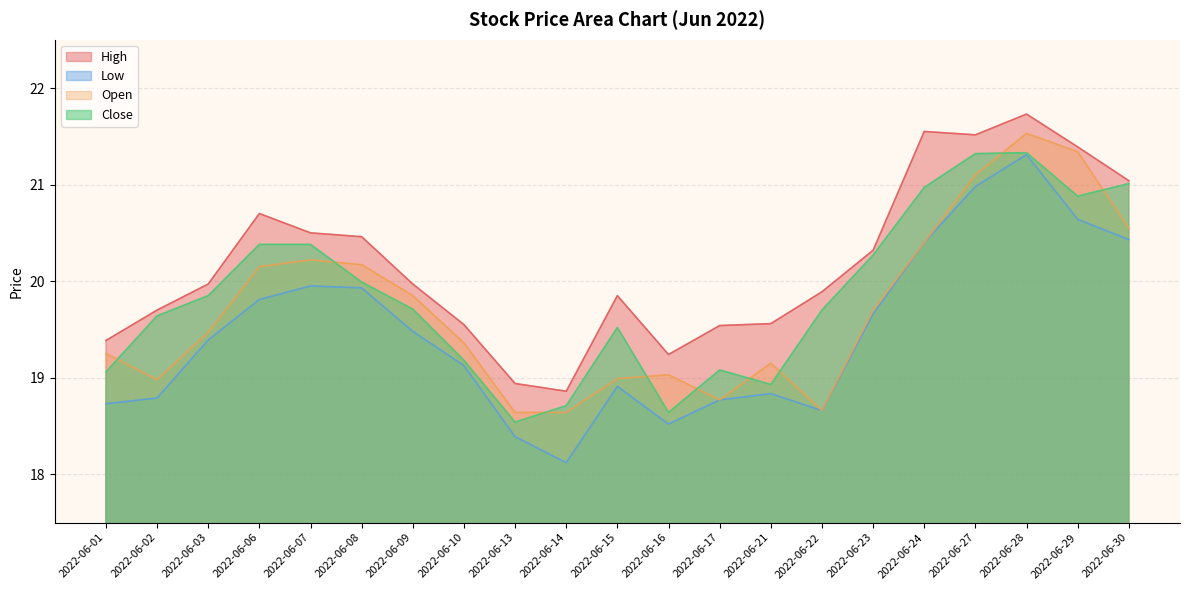

Reading left to right, what are all the values shown in this chart?

High: 2022-06-01=19.4	2022-06-02=19.7	2022-06-03=20.0	2022-06-06=20.7	2022-06-07=20.5	2022-06-08=20.5	2022-06-09=20.0	2022-06-10=19.6	2022-06-13=18.9	2022-06-14=18.9	2022-06-15=19.9	2022-06-16=19.2	2022-06-17=19.5	2022-06-21=19.6	2022-06-22=19.9	2022-06-23=20.3	2022-06-24=21.6	2022-06-27=21.5	2022-06-28=21.7	2022-06-29=21.4	2022-06-30=21.0
Low: 2022-06-01=18.7	2022-06-02=18.8	2022-06-03=19.4	2022-06-06=19.8	2022-06-07=19.9	2022-06-08=19.9	2022-06-09=19.5	2022-06-10=19.1	2022-06-13=18.4	2022-06-14=18.1	2022-06-15=18.9	2022-06-16=18.5	2022-06-17=18.8	2022-06-21=18.8	2022-06-22=18.7	2022-06-23=19.7	2022-06-24=20.4	2022-06-27=21.0	2022-06-28=21.3	2022-06-29=20.6	2022-06-30=20.4
Open: 2022-06-01=19.2	2022-06-02=19.0	2022-06-03=19.5	2022-06-06=20.1	2022-06-07=20.2	2022-06-08=20.2	2022-06-09=19.9	2022-06-10=19.4	2022-06-13=18.6	2022-06-14=18.6	2022-06-15=19.0	2022-06-16=19.0	2022-06-17=18.8	2022-06-21=19.1	2022-06-22=18.7	2022-06-23=19.7	2022-06-24=20.4	2022-06-27=21.1	2022-06-28=21.5	2022-06-29=21.3	2022-06-30=20.6
Close: 2022-06-01=19.1	2022-06-02=19.6	2022-06-03=19.9	2022-06-06=20.4	2022-06-07=20.4	2022-06-08=20.0	2022-06-09=19.7	2022-06-10=19.2	2022-06-13=18.5	2022-06-14=18.7	2022-06-15=19.5	2022-06-16=18.6	2022-06-17=19.1	2022-06-21=18.9	2022-06-22=19.7	2022-06-23=20.3	2022-06-24=21.0	2022-06-27=21.3	2022-06-28=21.3	2022-06-29=20.9	2022-06-30=21.0